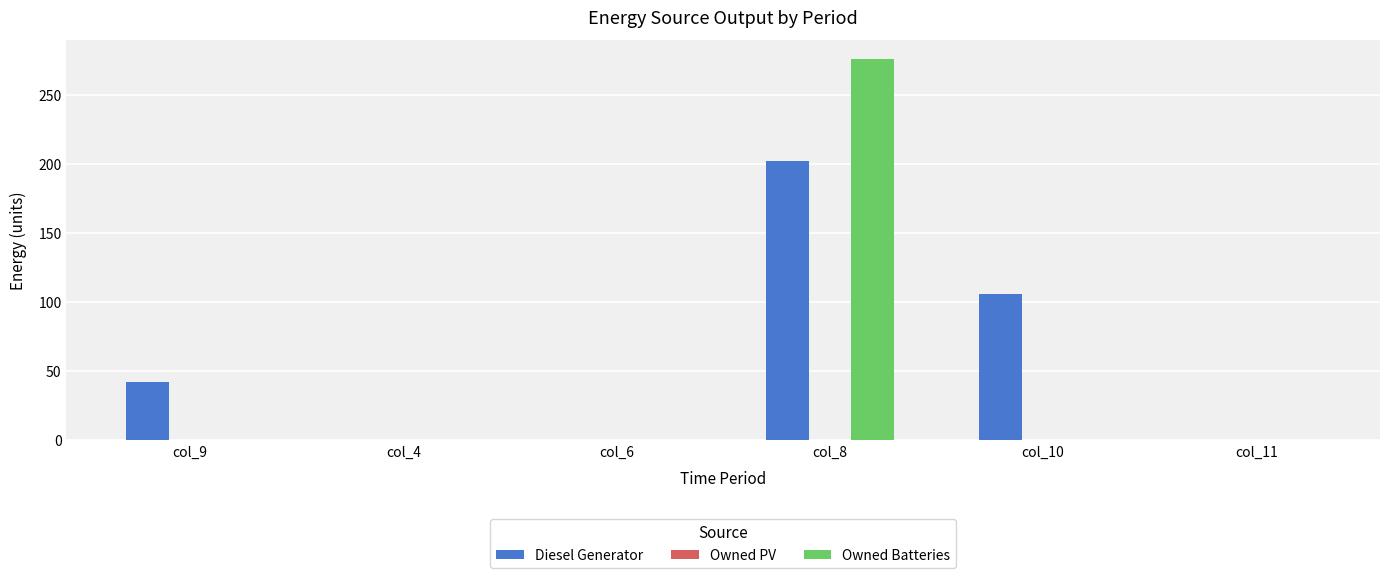

At which category is the sum across all series the highest?

col_8